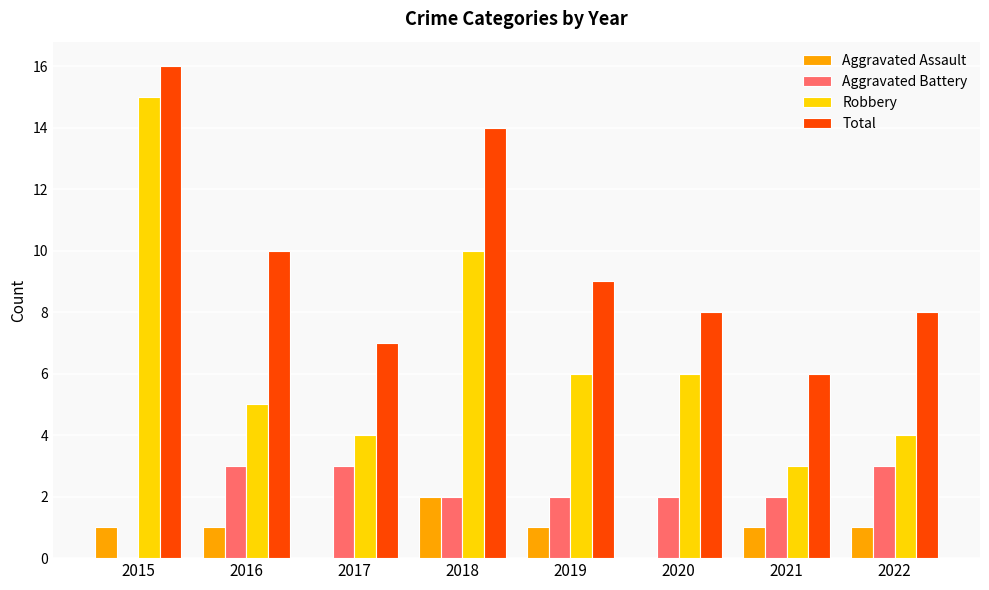

Reading left to right, extract all data points from this chart.

Aggravated Assault: 2015=1	2016=1	2017=0	2018=2	2019=1	2020=0	2021=1	2022=1
Aggravated Battery: 2015=0	2016=3	2017=3	2018=2	2019=2	2020=2	2021=2	2022=3
Robbery: 2015=15	2016=5	2017=4	2018=10	2019=6	2020=6	2021=3	2022=4
Total: 2015=16	2016=10	2017=7	2018=14	2019=9	2020=8	2021=6	2022=8